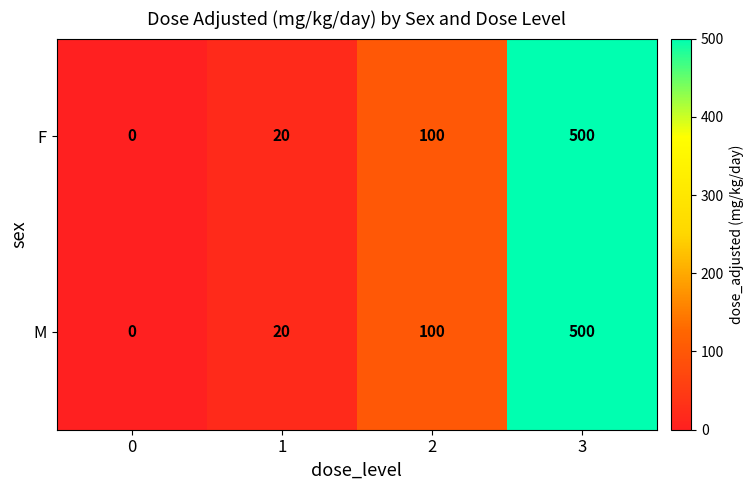

At which category is the sum across all series the highest?

3